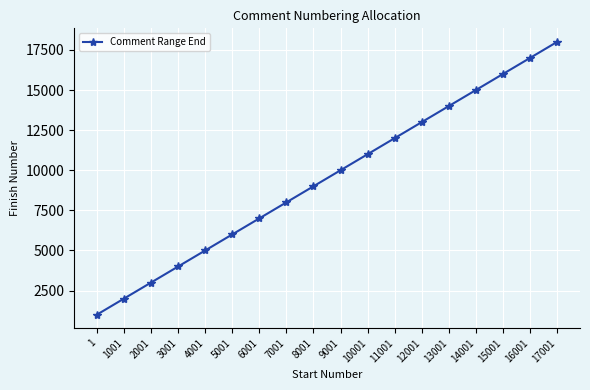

The chart shows a value of 6000 at 5001. True or false?

True